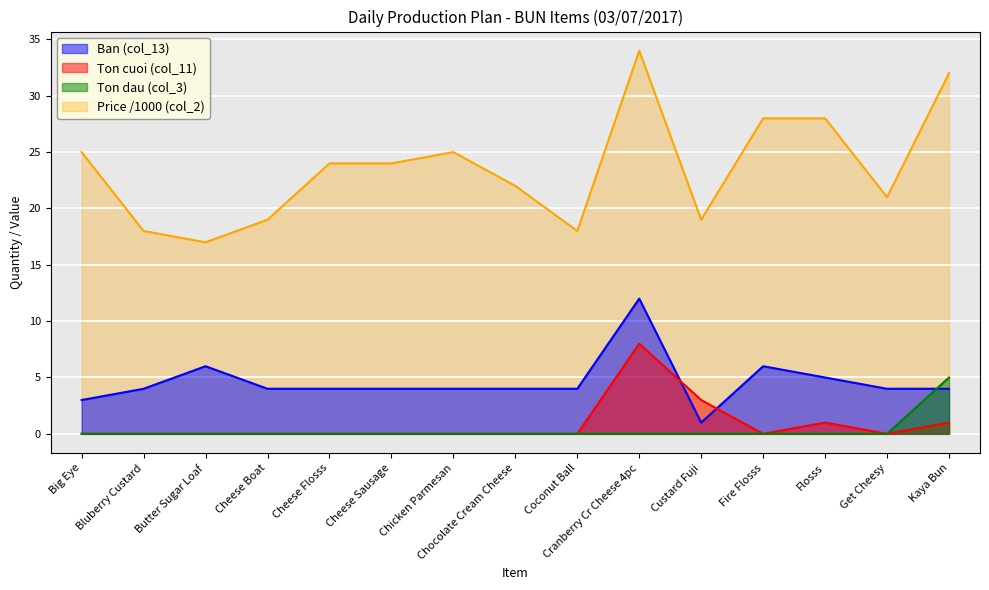

Which category has the highest value in the Ton dau (col_3) series?

Kaya Bun